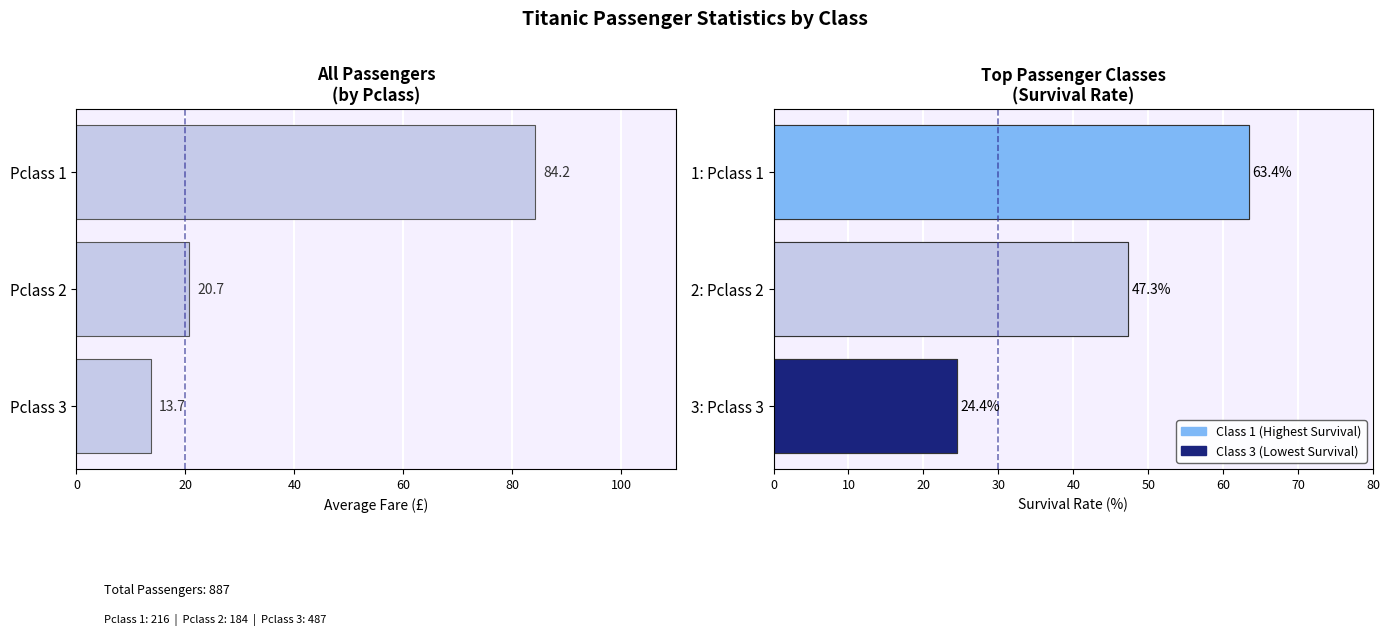

Which series has the widest spread of values?

Avg Fare